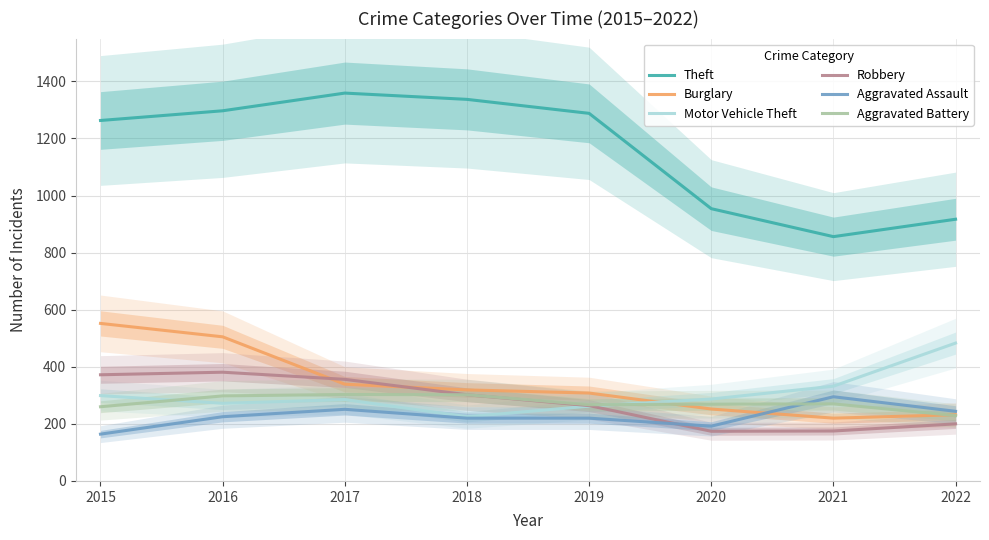

Reading left to right, what are all the values shown in this chart?

Theft: 1263	1297	1359	1337	1288	954	856	917
Burglary: 552	505	339	319	308	252	220	232
Motor Vehicle Theft: 299	272	285	225	262	287	332	483
Robbery: 372	381	356	302	264	174	175	200
Aggravated Assault: 164	225	251	220	220	192	295	244
Aggravated Battery: 260	298	303	302	267	269	270	229